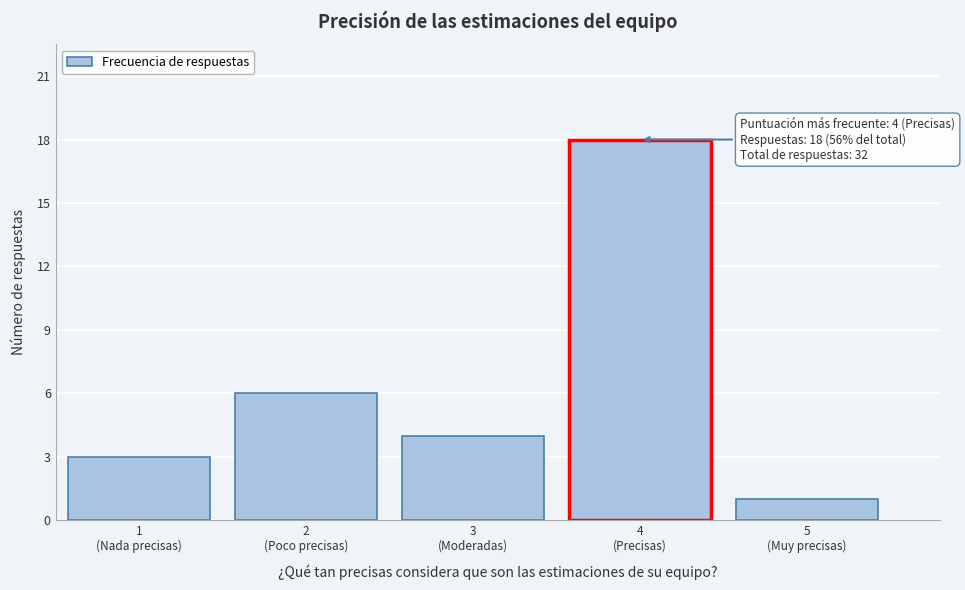

Reading left to right, transcribe all the data shown in this chart.

3	6	4	18	1